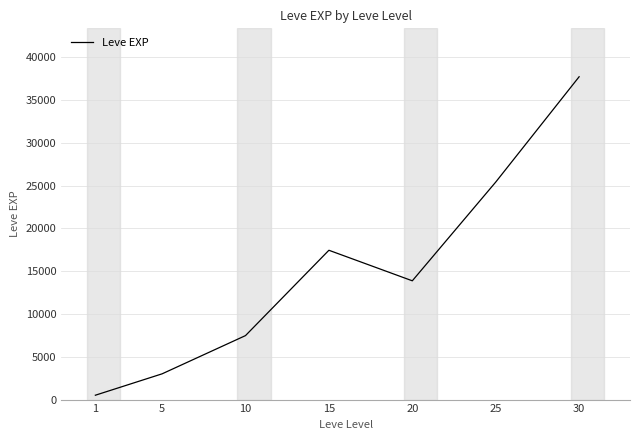

Rank the categories by value from lowest to highest.

1, 5, 10, 20, 15, 25, 30